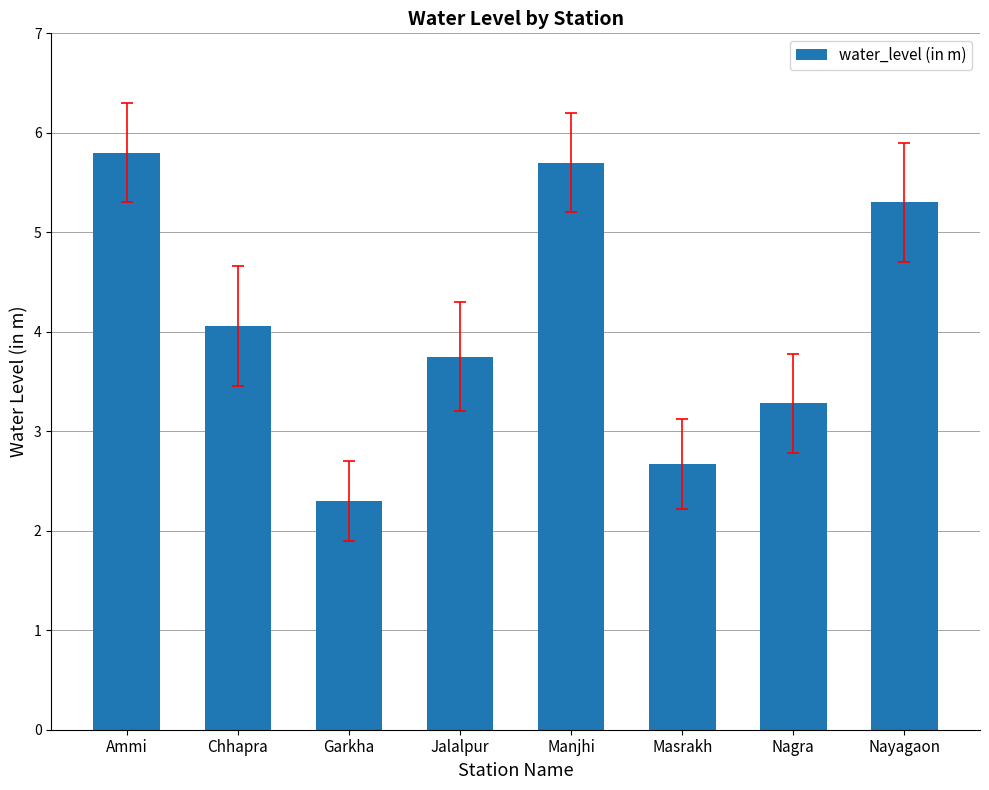

What position from the right is Ammi?

8